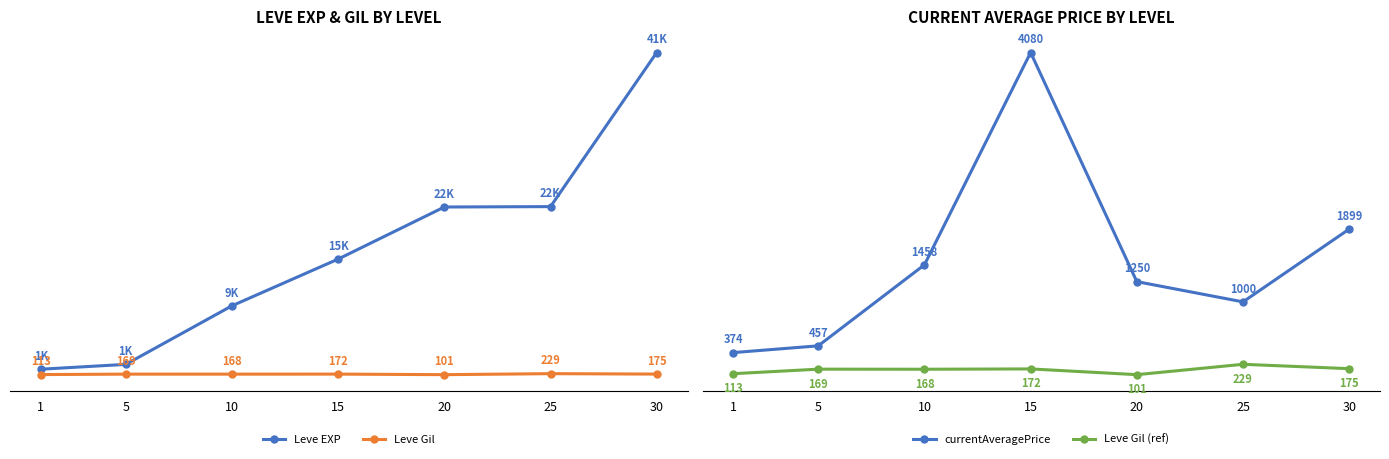

What is the difference between the highest and lowest values at 20?

21499.0